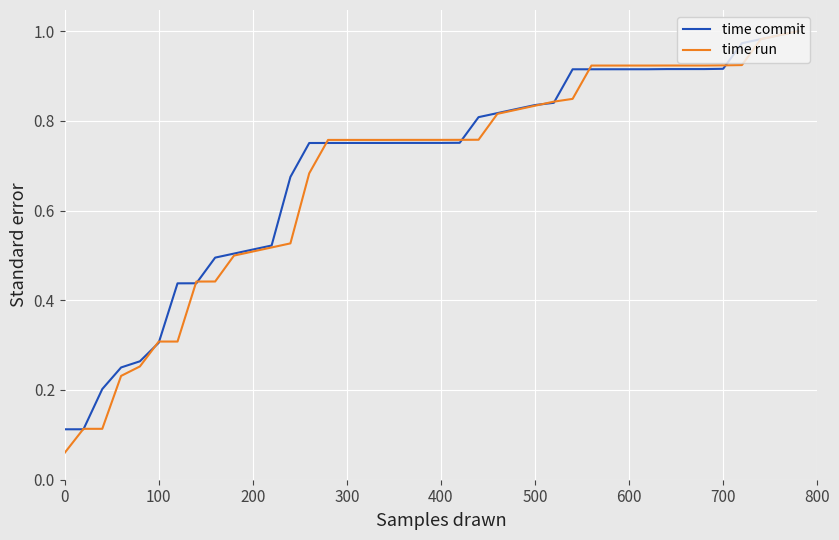

Which series has the widest spread of values?

time run